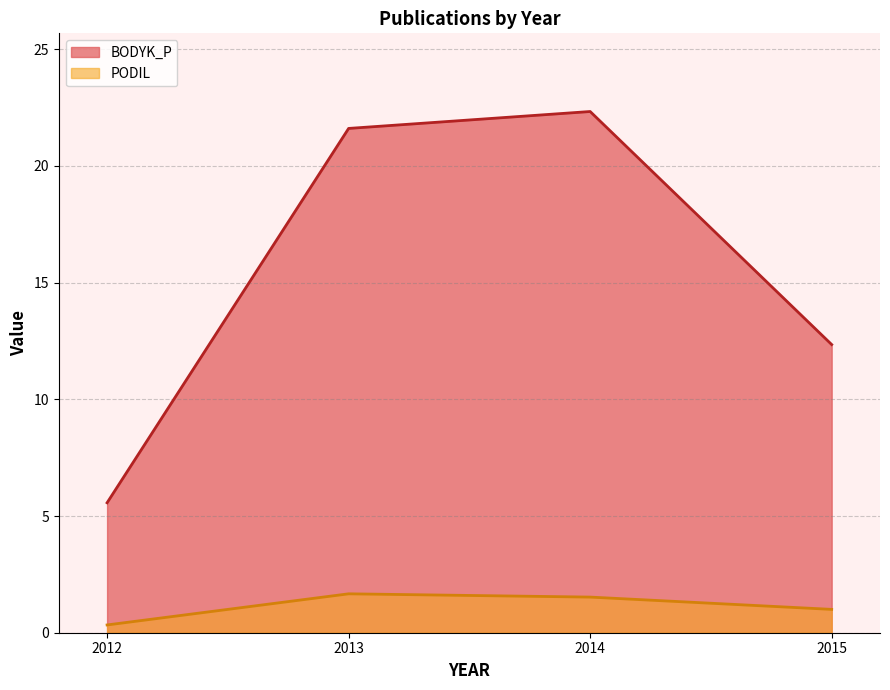

Where is PODIL nearest to the value 0?

2012